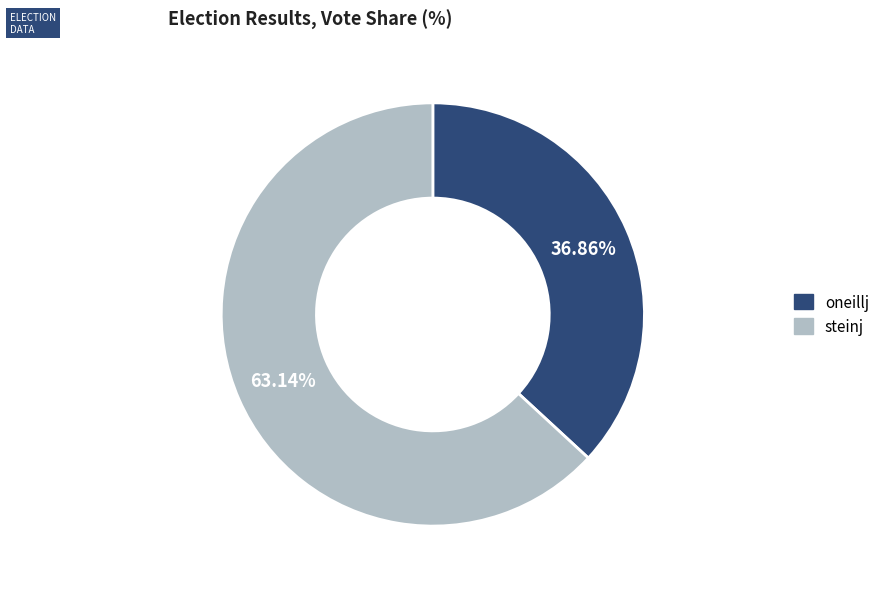

Which slice is the smallest?

oneillj